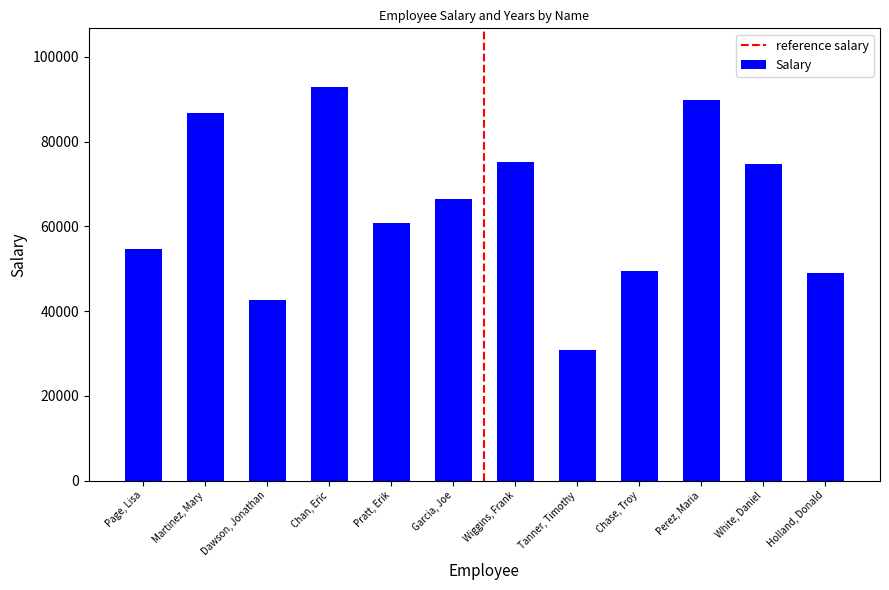

Approximately how many times larger is the value at Page, Lisa compared to Perez, Maria?

0.6